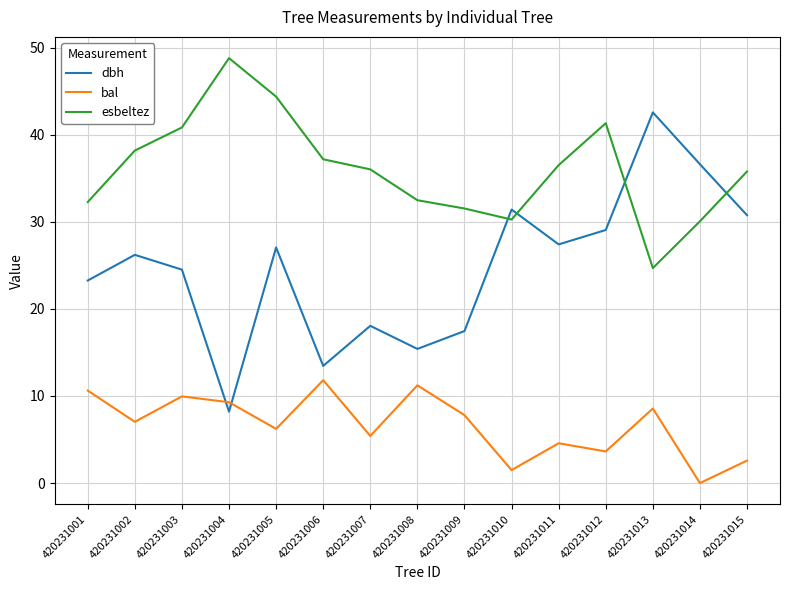

How many values in the dbh series exceed 26?

8